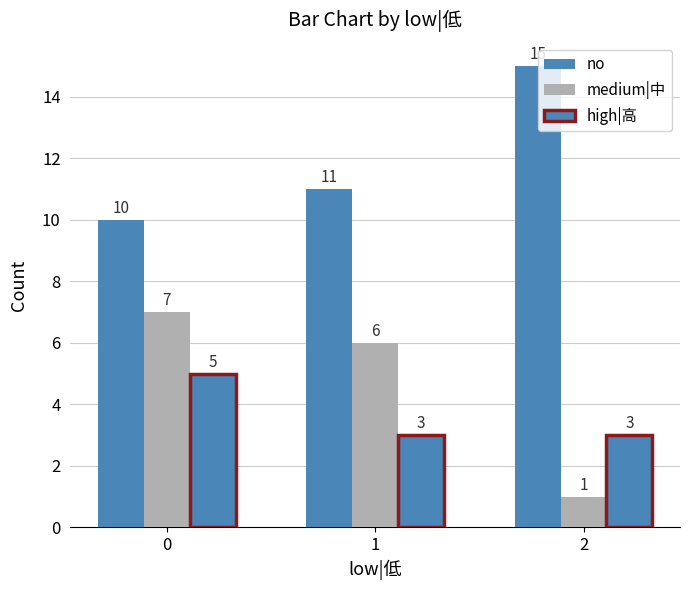

How many data points in medium|中 are less than 6?

1